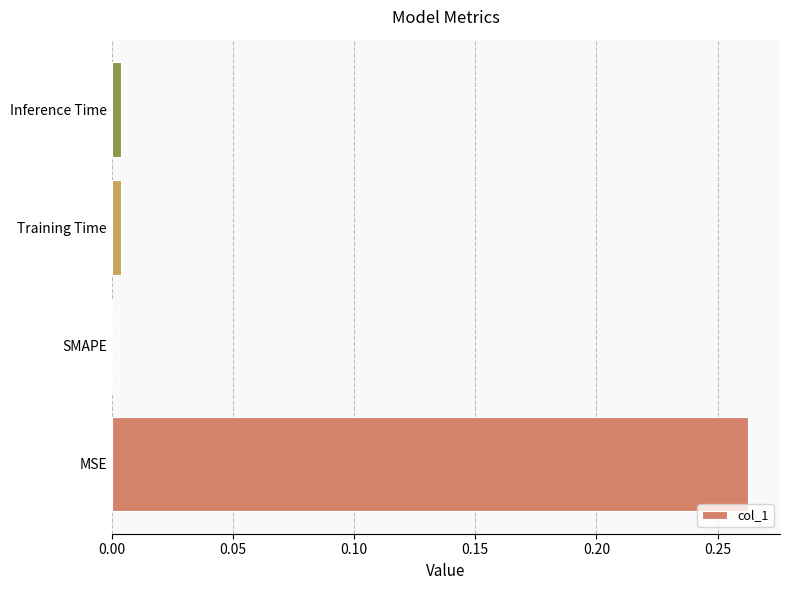

Is it true that the value at MSE is 0.4?

False